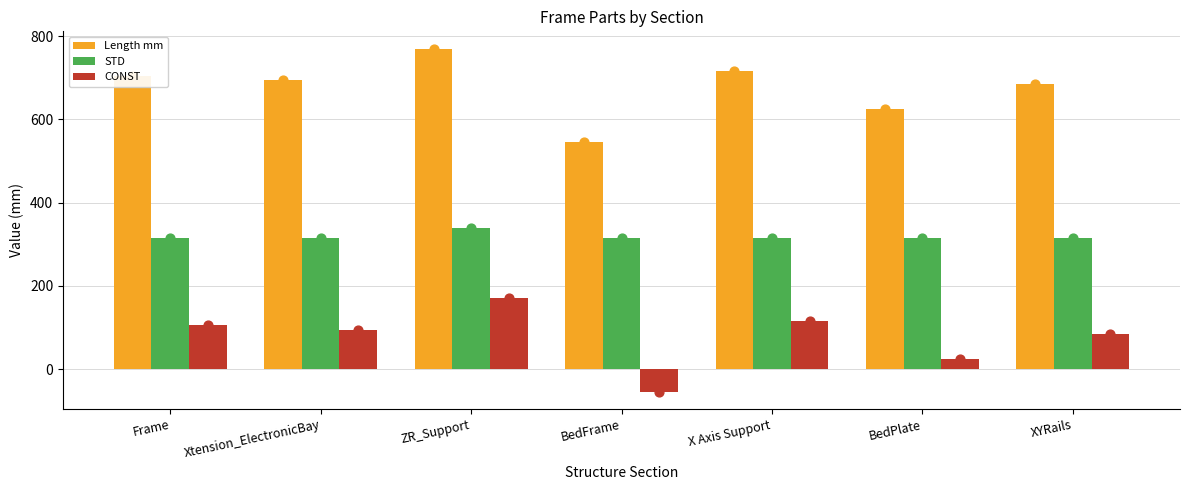

What are all the series names shown in the legend?

Length mm, STD, CONST